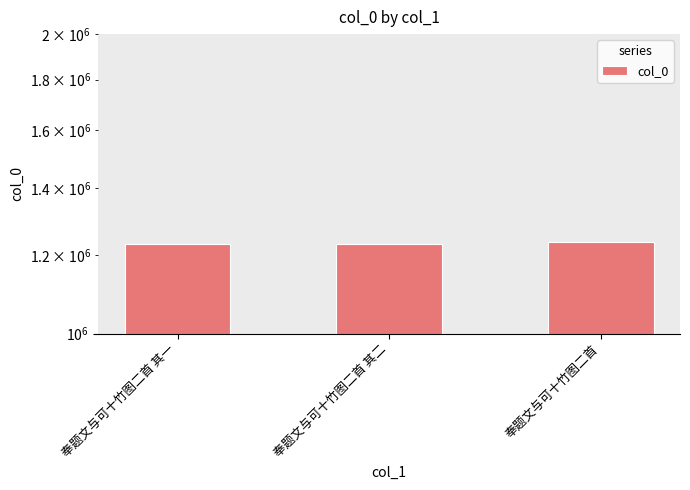

The chart shows a value of 1910516 at 奉题文与可十竹图二首 其二. True or false?

False